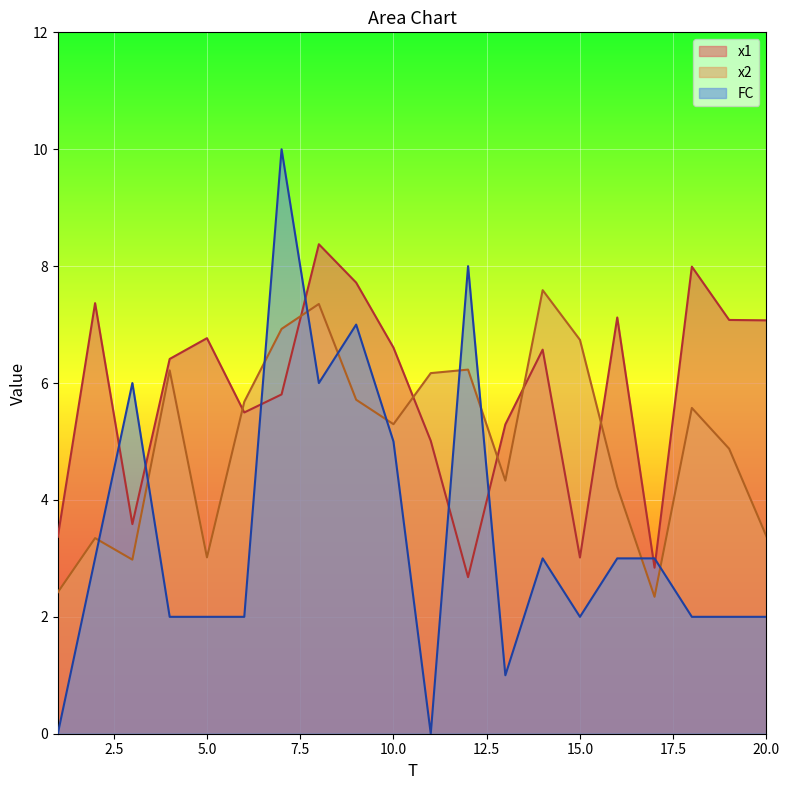

At which label is FC closest to 5?

10.0